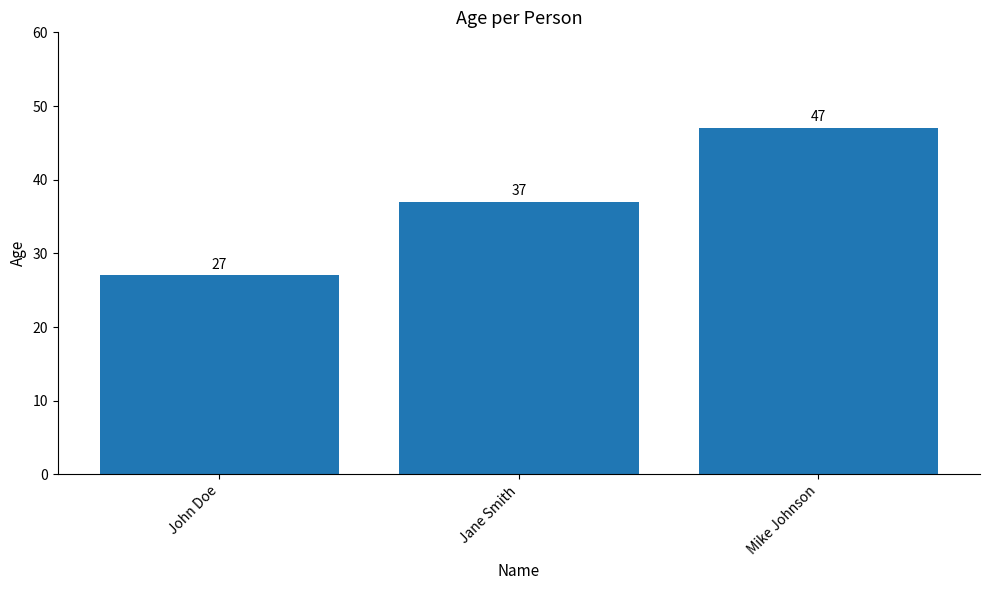

List the labels in order of value, largest first.

Mike Johnson, Jane Smith, John Doe